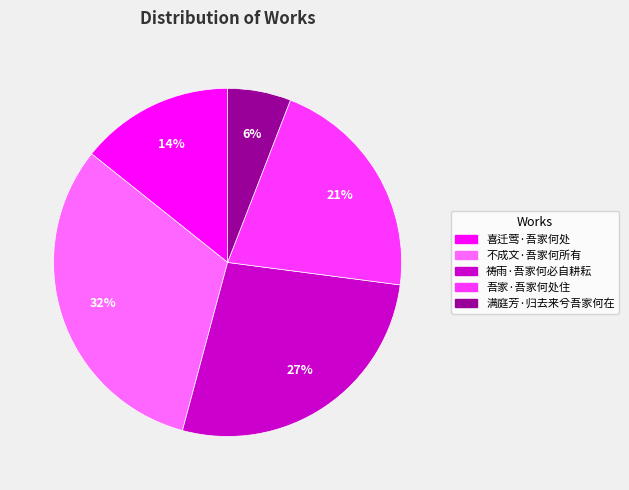

Rank the categories by value from highest to lowest.

不成文·吾家何所有, 祷雨·吾家何必自耕耘, 吾家·吾家何处住, 喜迁莺·吾家何处, 满庭芳·归去来兮吾家何在